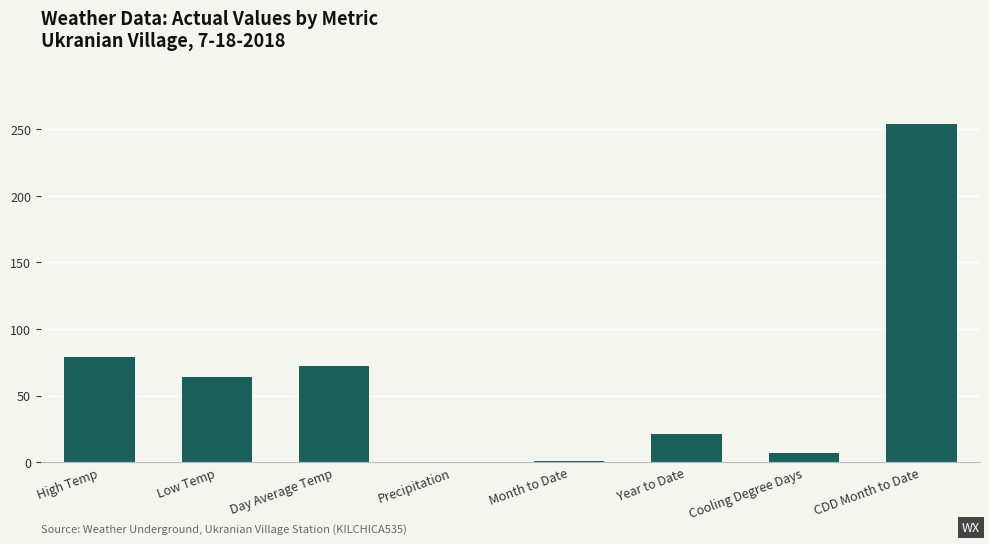

What is the average value?

62.3